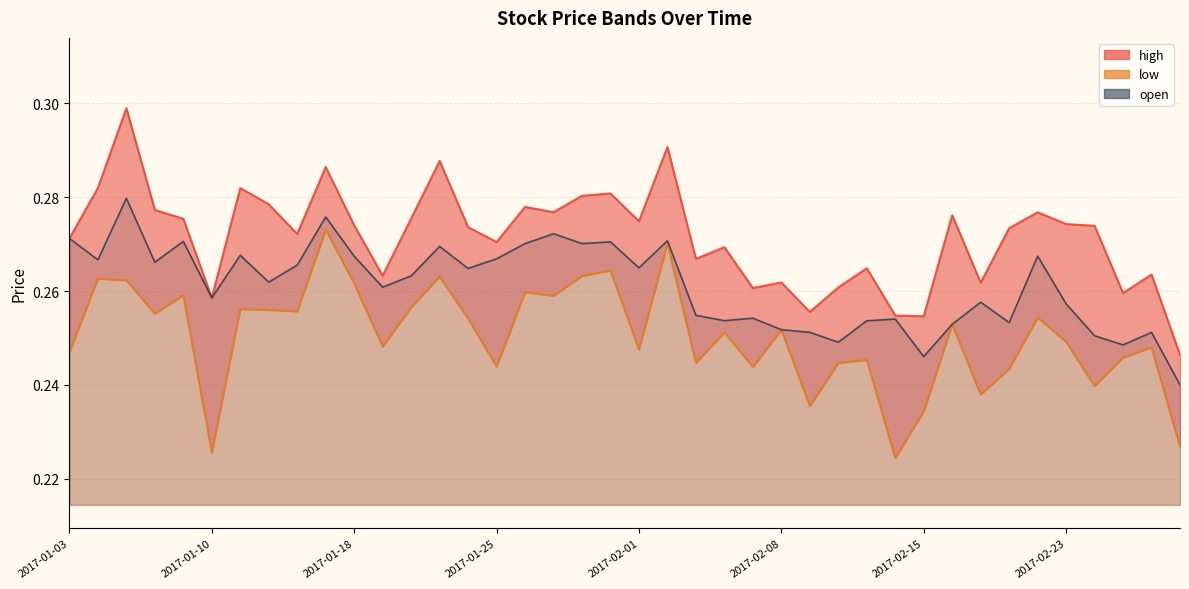

What is the value of the low point at the 19th from the left?

0.3